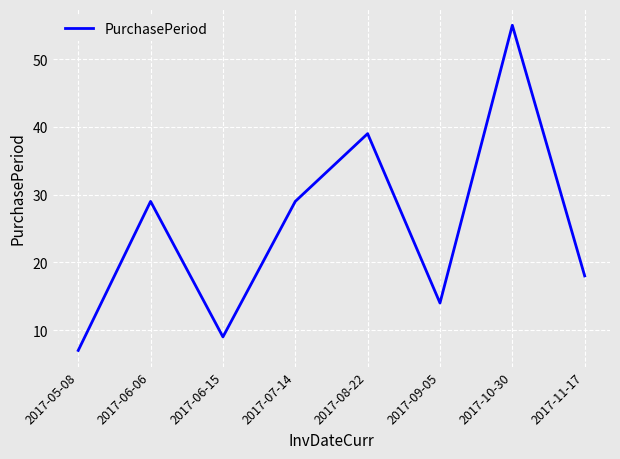

What is the sum of all values?

200